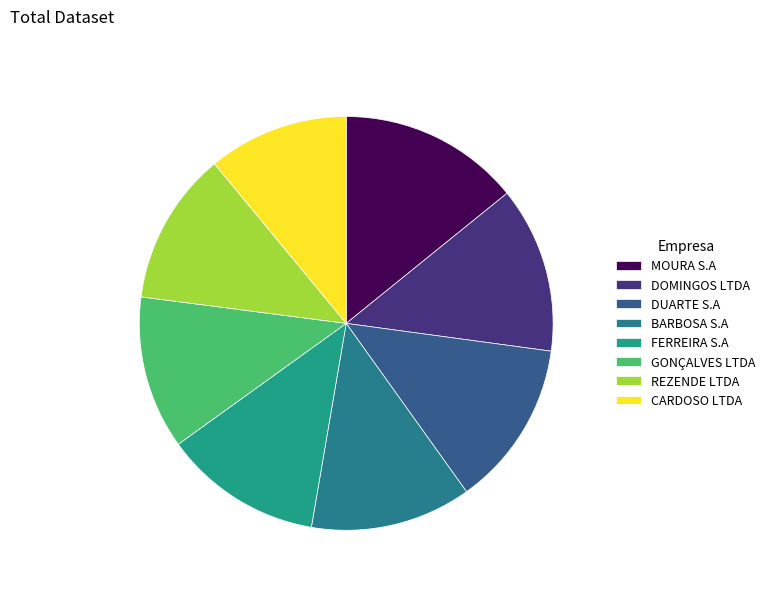

What percentage is the MOURA S.A slice, to the nearest percent?

14%